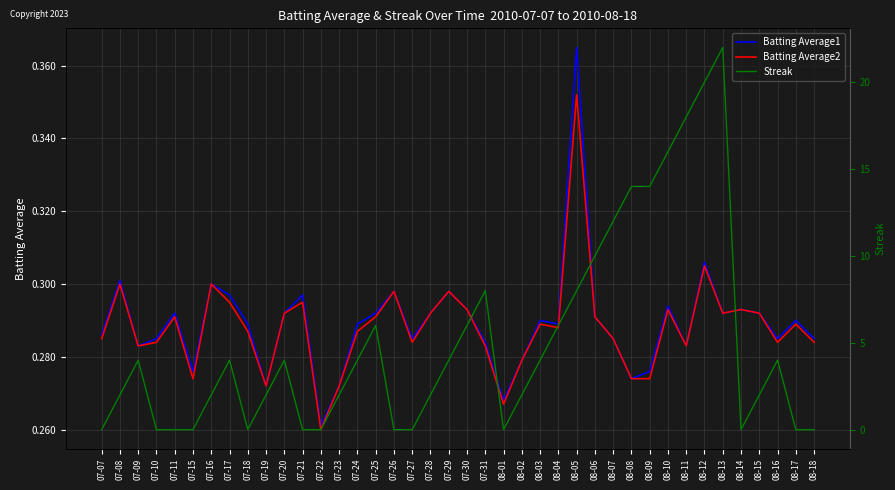

True or false: Batting Average2 and Batting Average1 intersect in this chart.

False